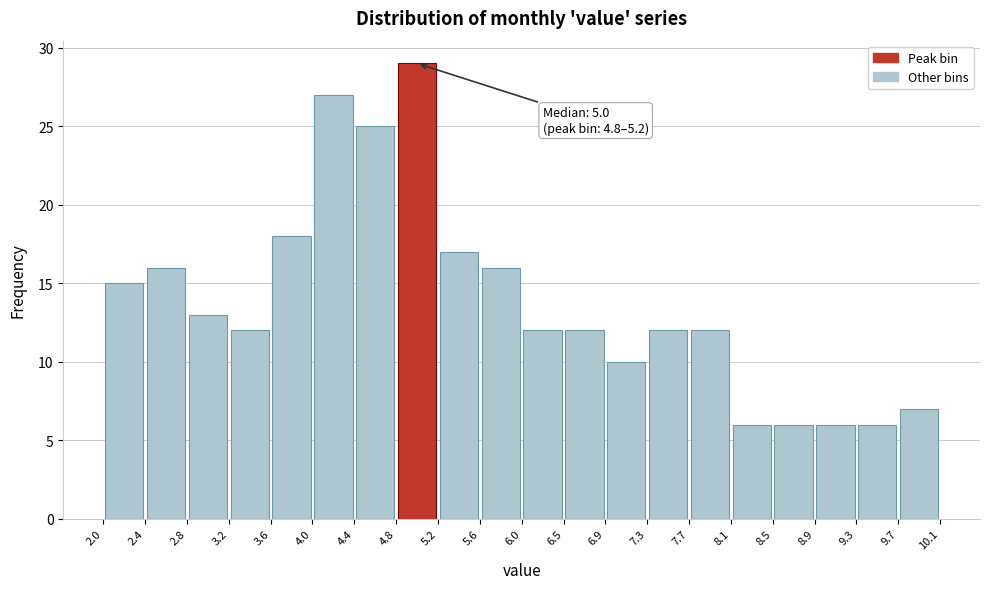

Over which range of the x-axis is the bar tallest?

4.8 to 5.2